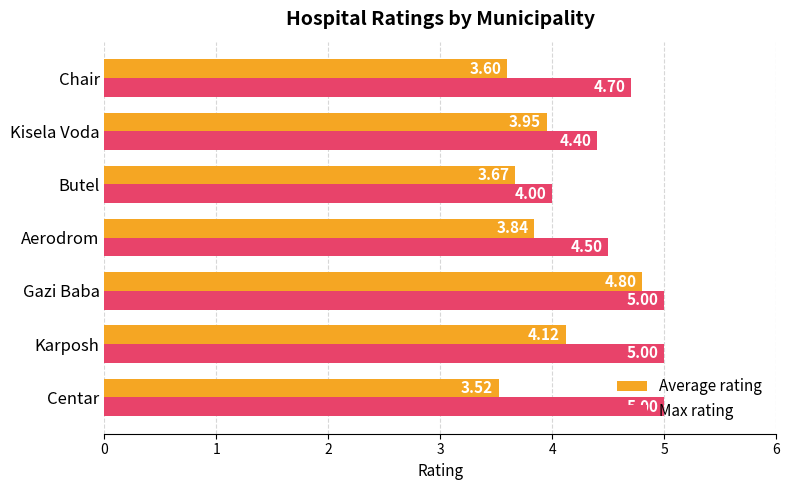

What is the difference between the highest and lowest values at Centar?

1.5